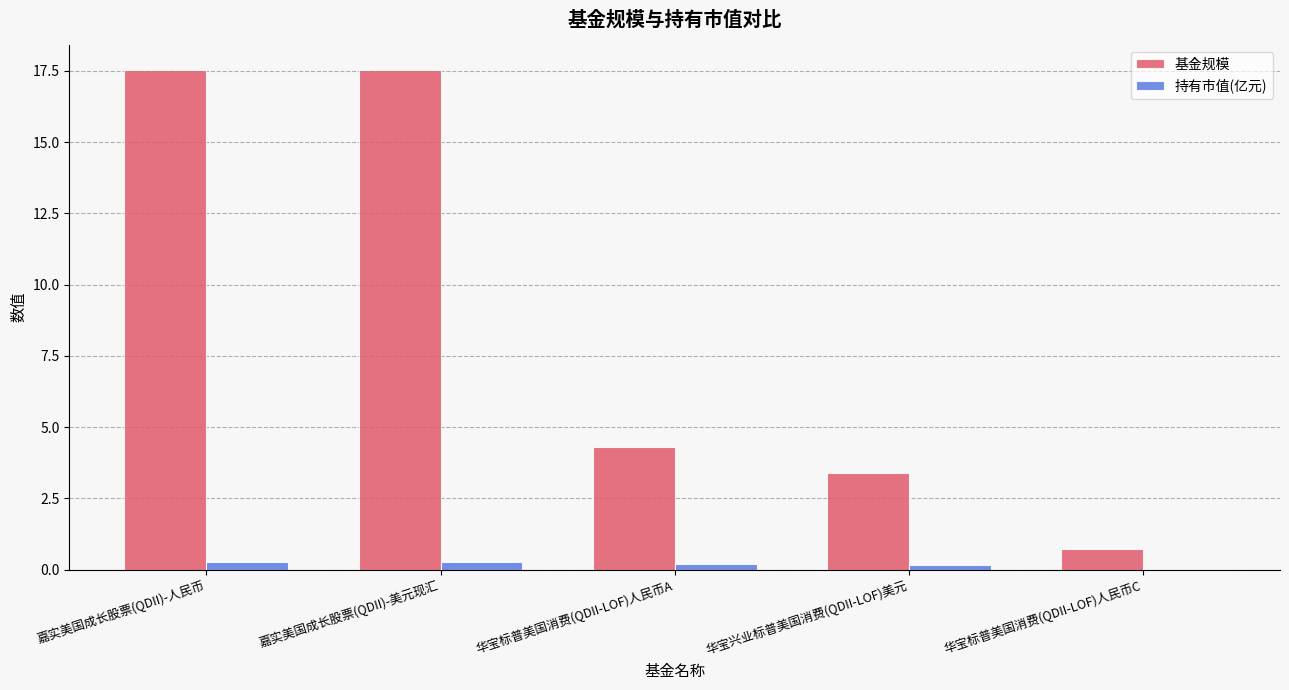

Is it true that 基金规模 equals 3.4 at 华宝兴业标普美国消费(QDII-LOF)美元?

True